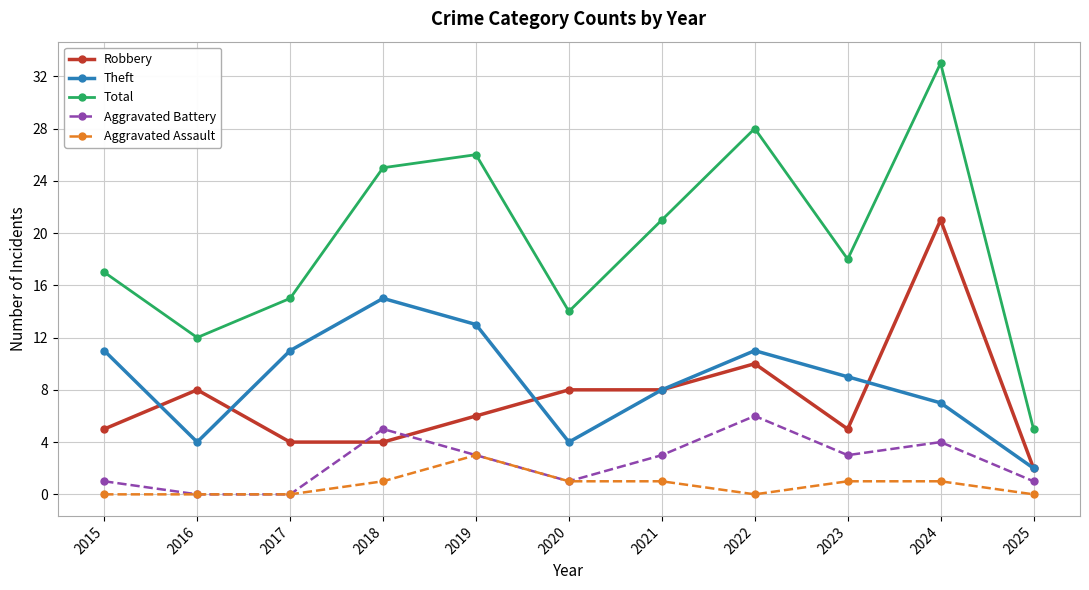

List the series in order of their peak value, lowest first.

Aggravated Assault, Aggravated Battery, Theft, Robbery, Total